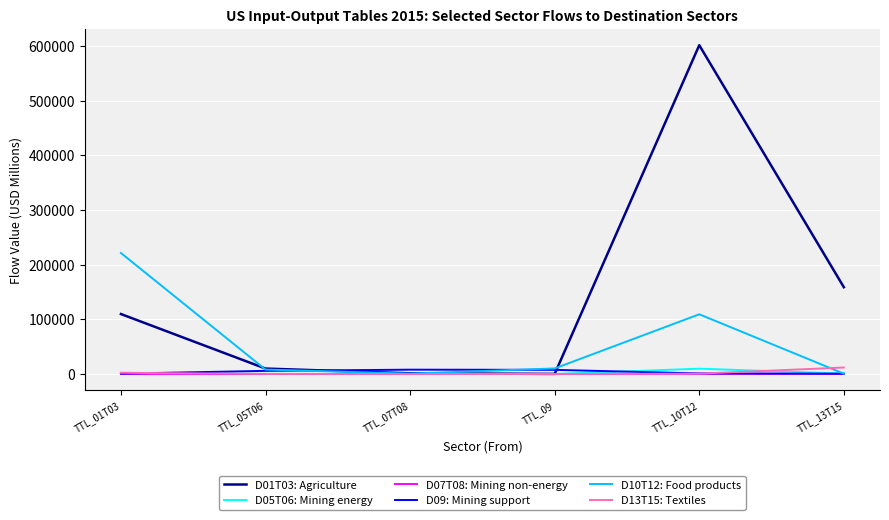

At which category is the sum across all series the highest?

TTL_10T12